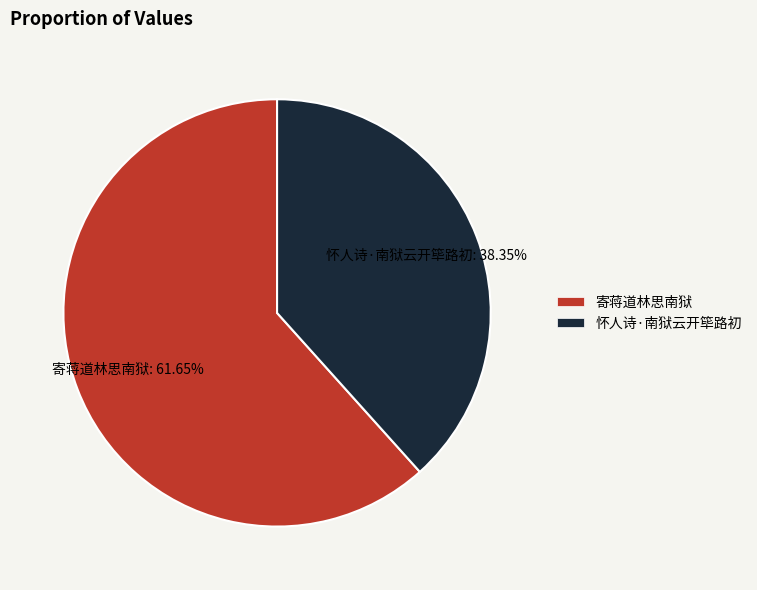

Which slice represents more than half of the pie?

寄蒋道林思南狱